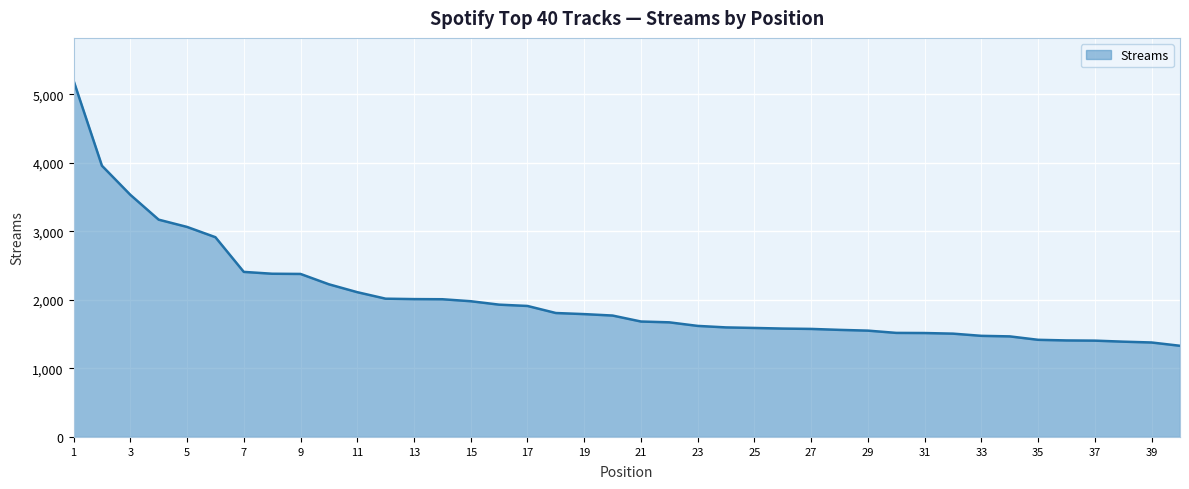

What is the maximum value shown in the chart?

5198